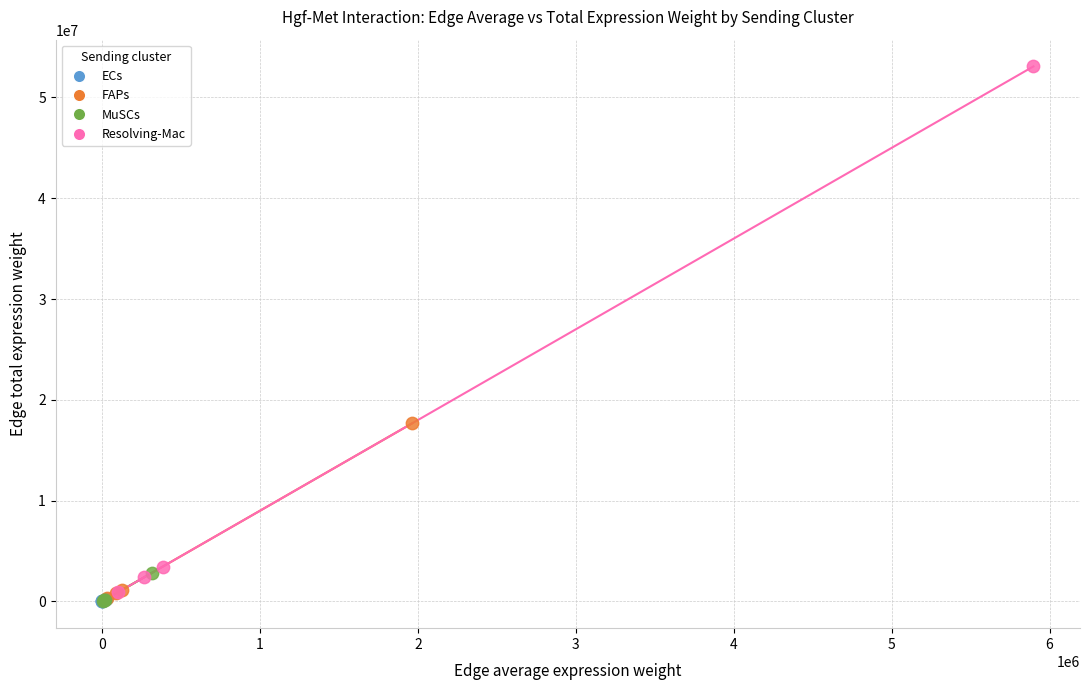

Which series has the largest Y range (max minus min)?

Resolving-Mac